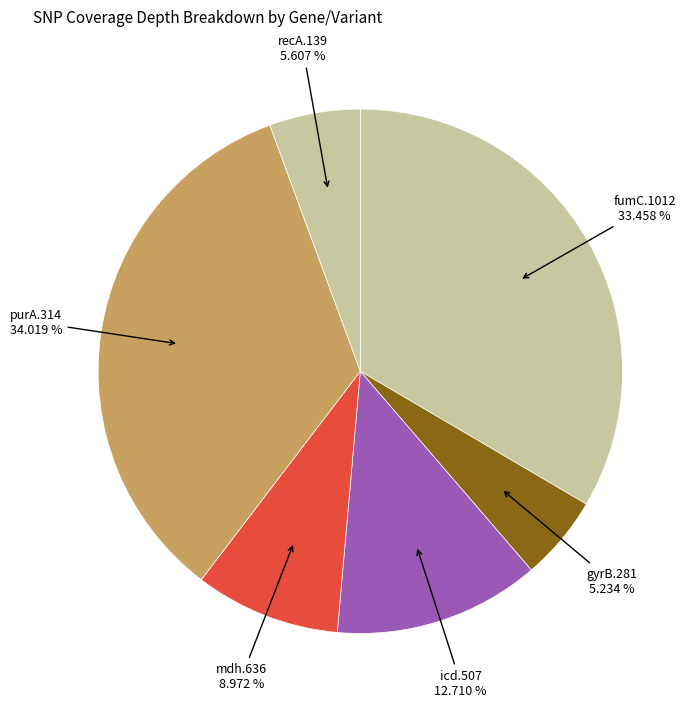

How many slices are in this pie chart?

6